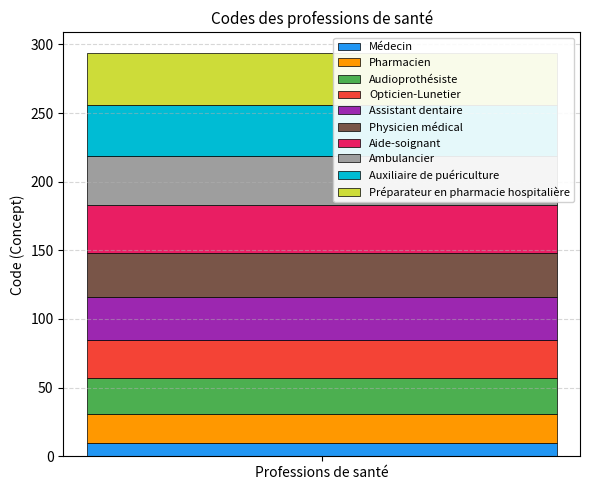

Reading left to right, list the values for the Médecin series.

Professions de santé=10